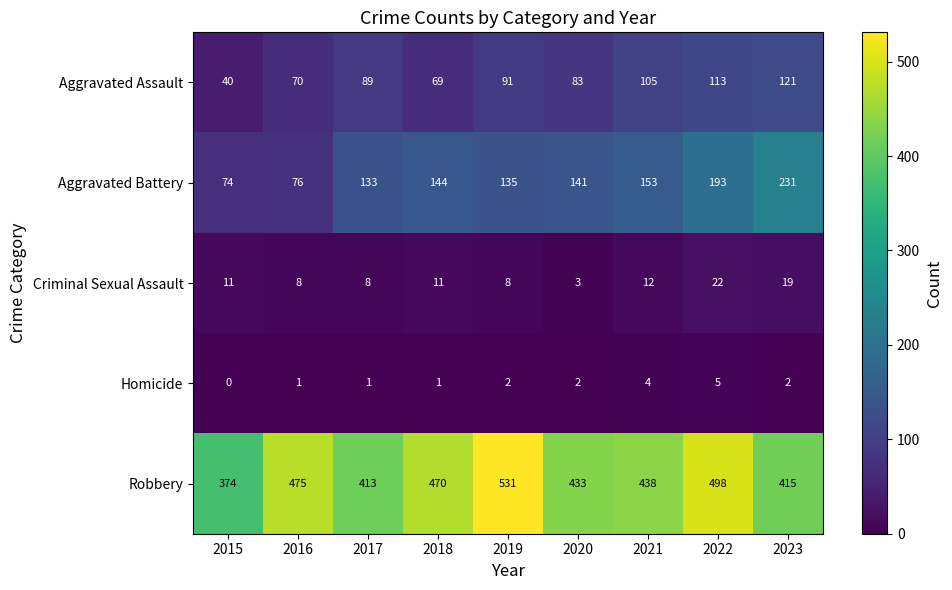

What is the lowest value of the Aggravated Battery series?

74